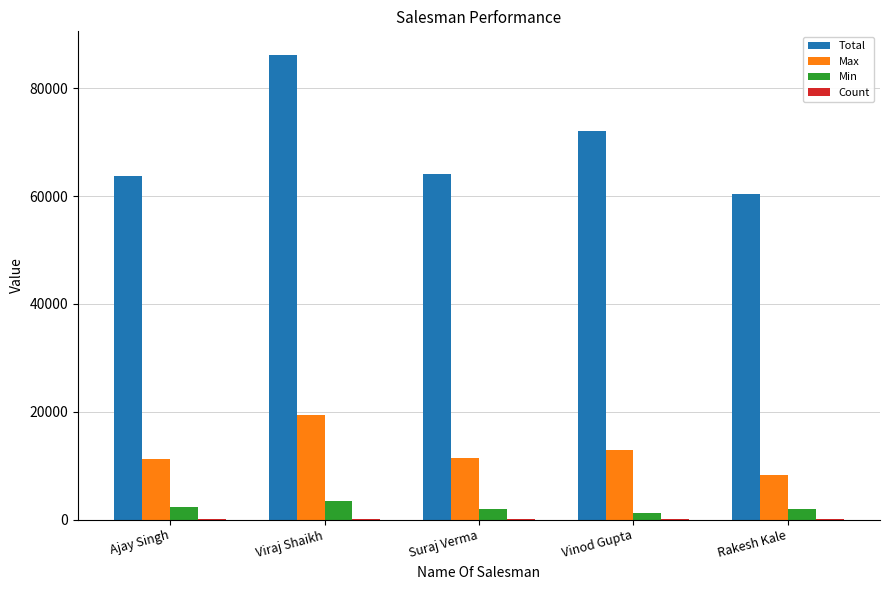

What is the highest value of the Max series?

19373